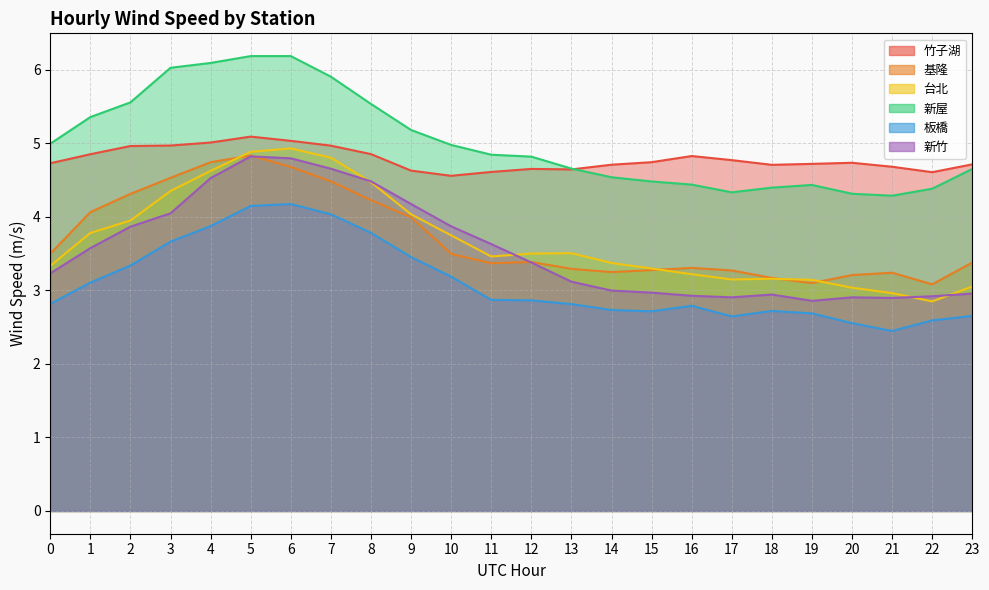

How many data points does each series have?

24